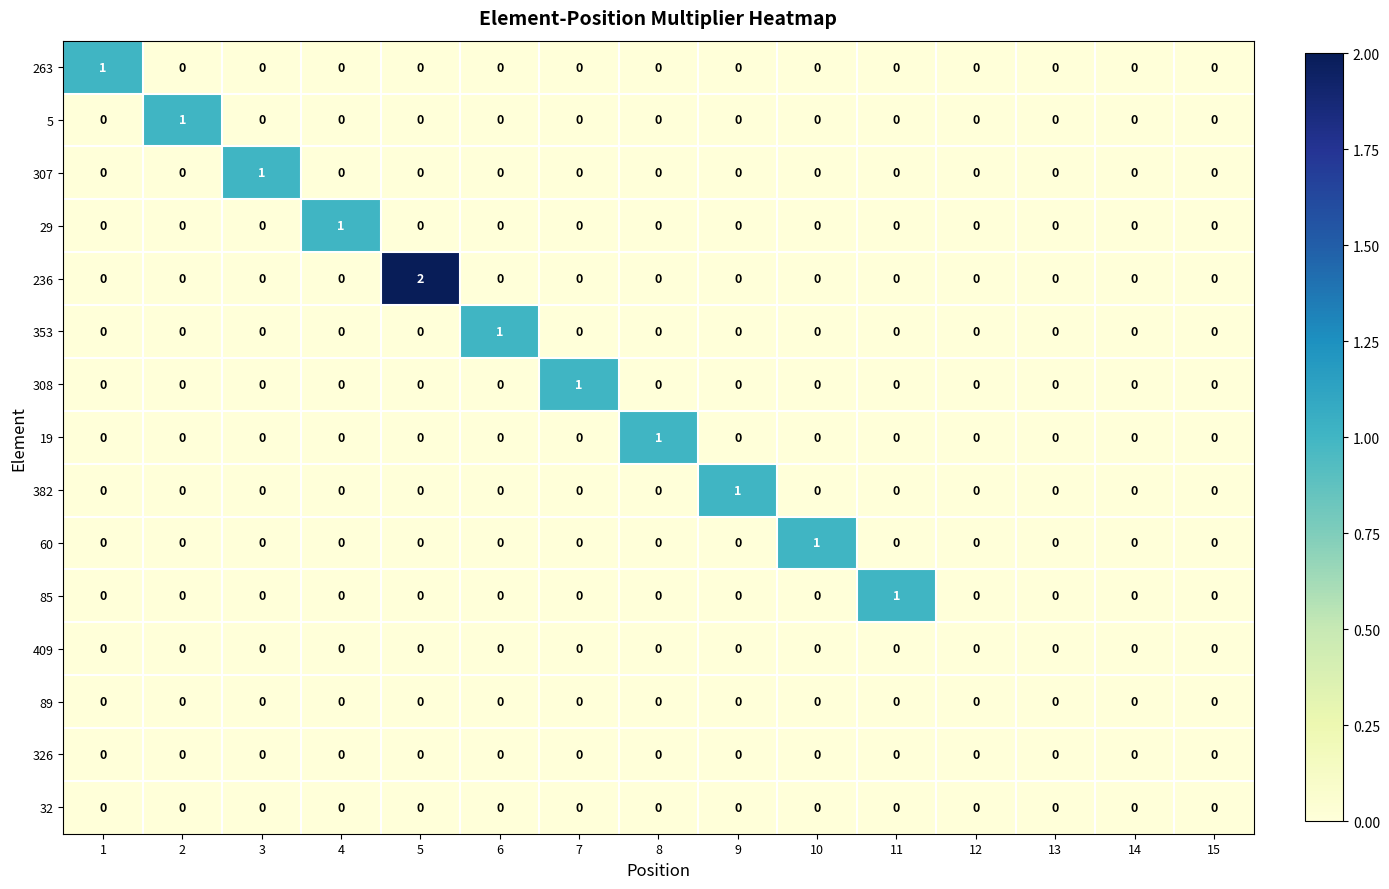

Is it true that 32 equals 0 at 3?

True